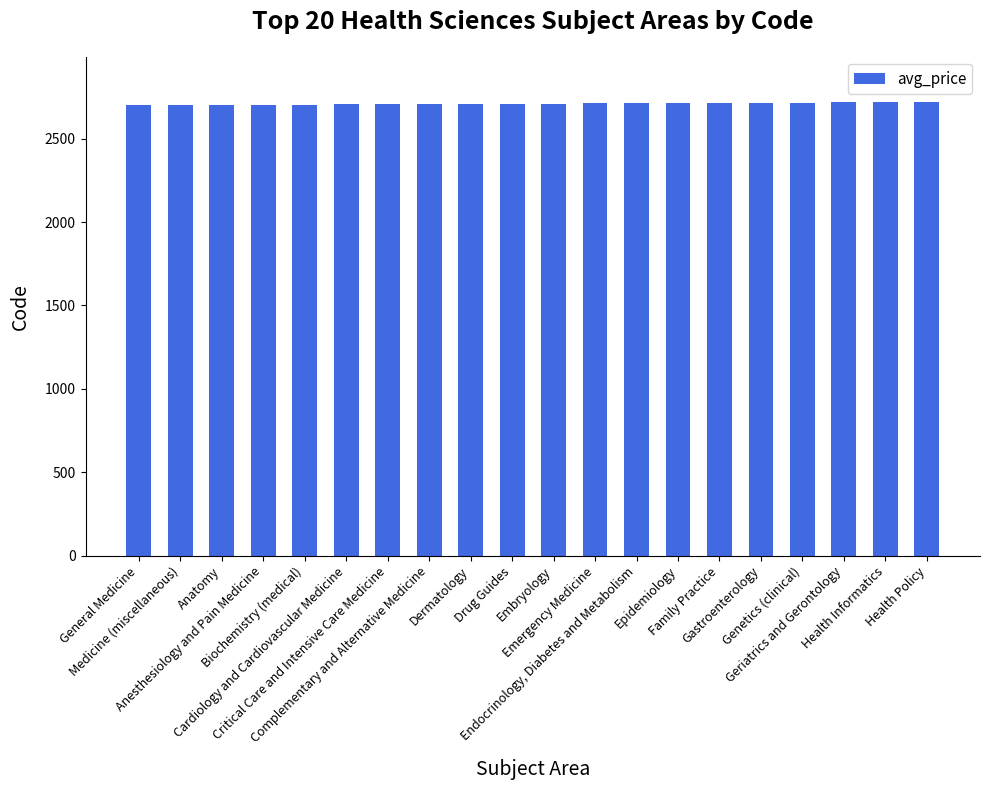

What is the value of the 14th bar from the left?

2713